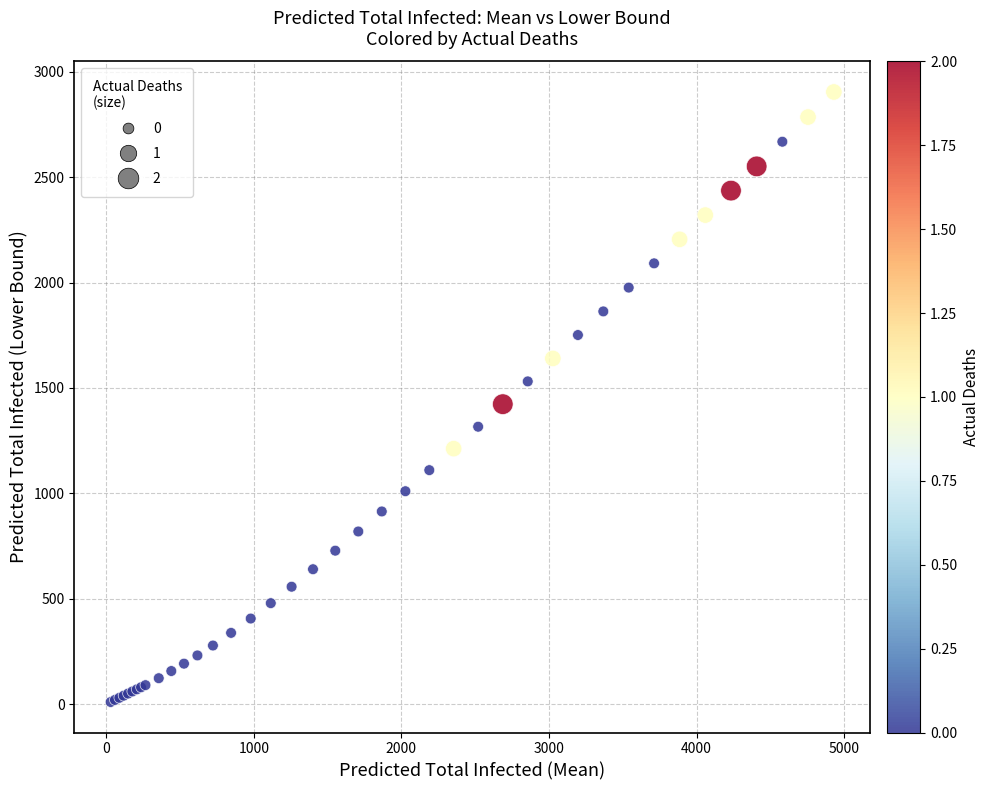

What Y value in the scatter plot is closest to 1457?

1423